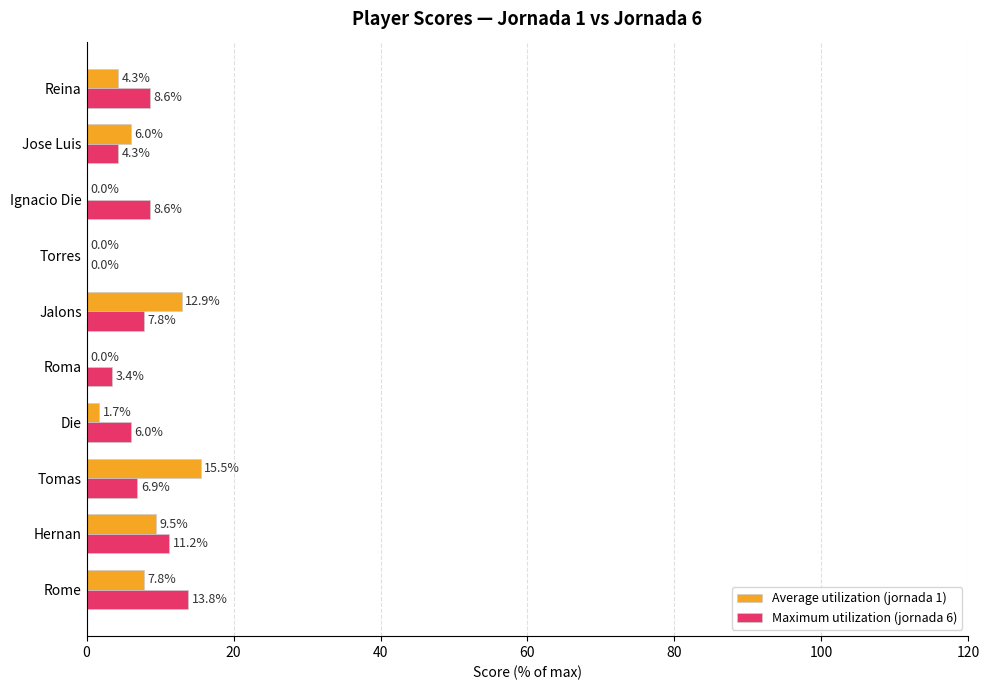

Which label corresponds to the largest value in the chart?

Tomas